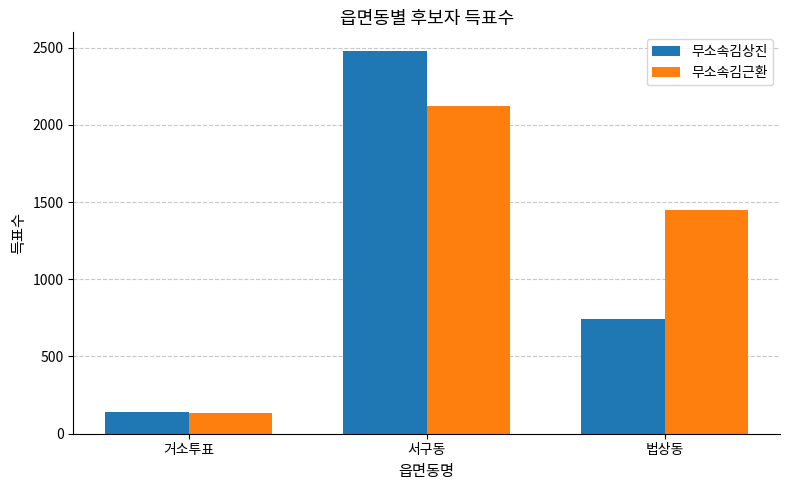

Where is 무소속김근환 nearest to the value 1126?

법상동